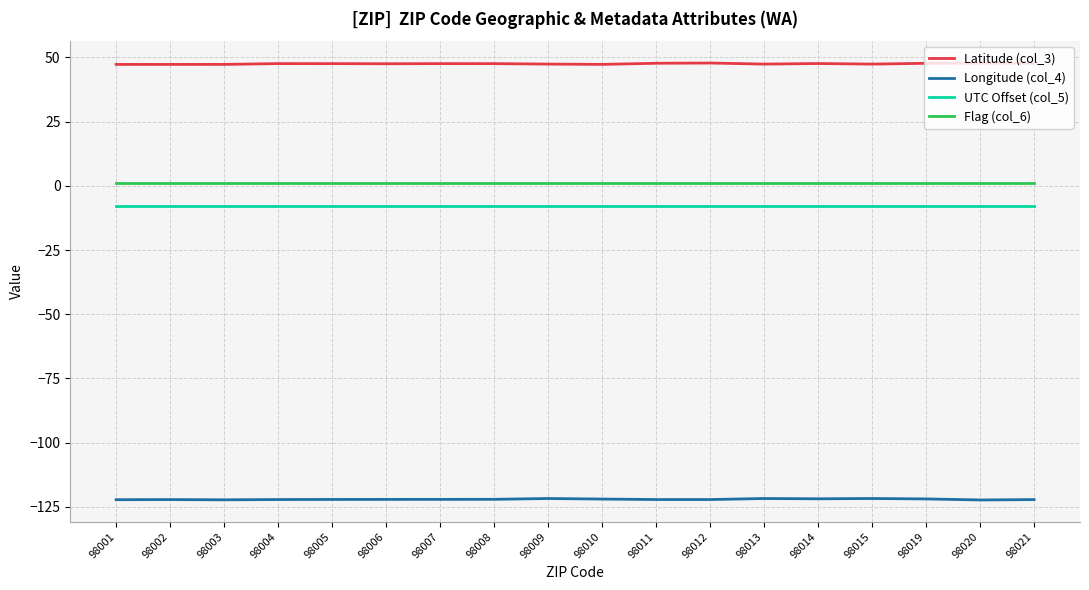

What is the maximum value for Latitude (col_3)?

47.8